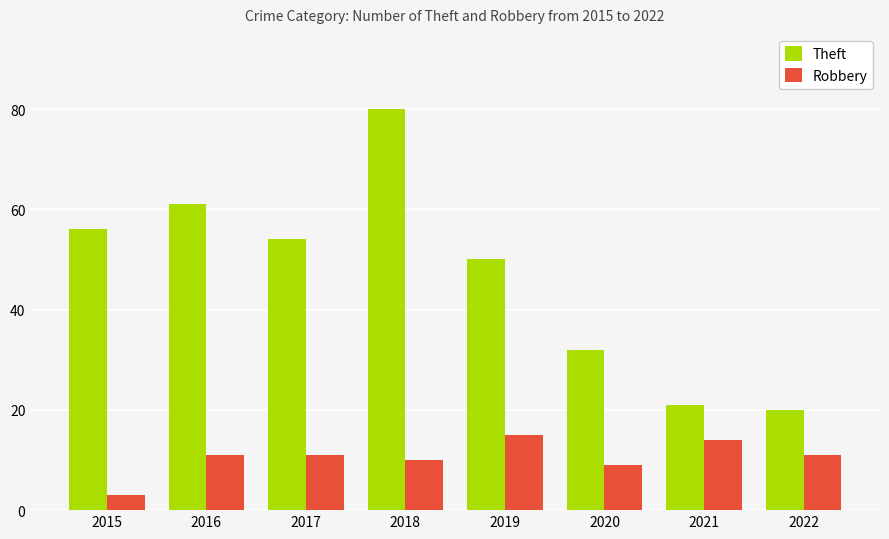

How many categories are shown in the chart?

8